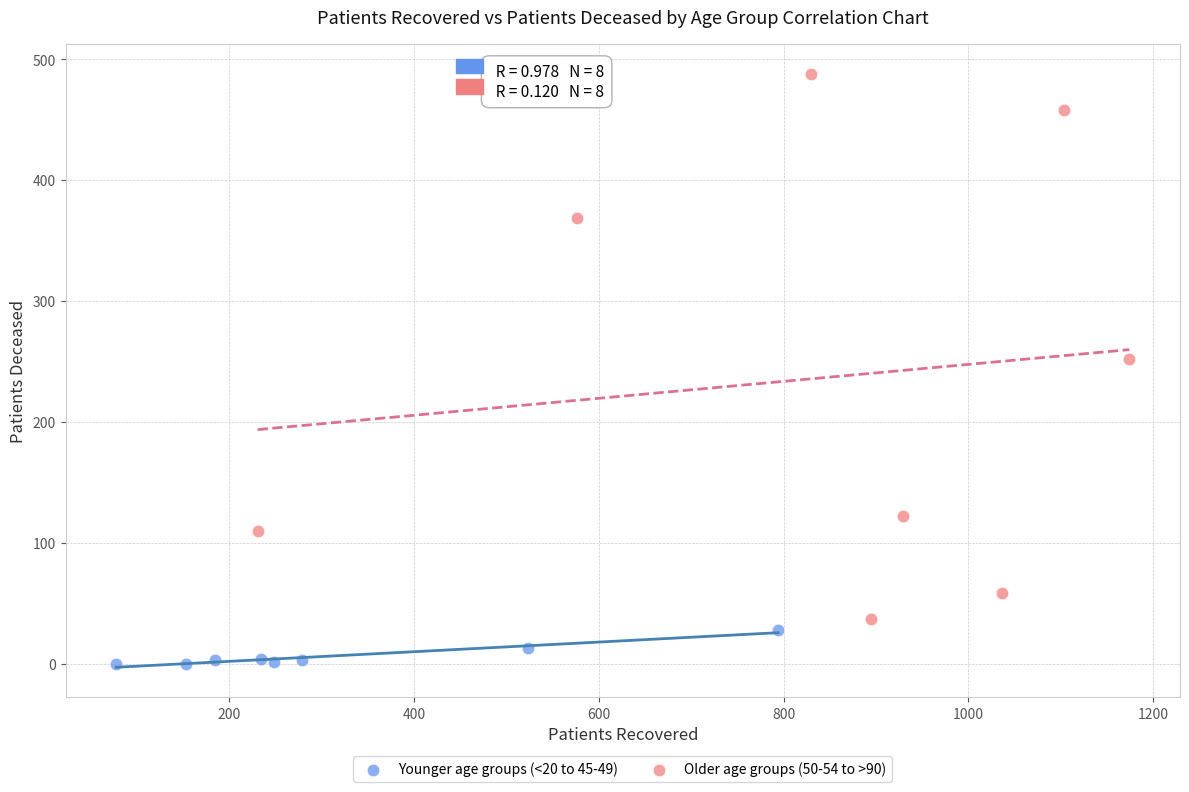

Which series reaches the maximum Y coordinate?

Older age groups (50-54 to >90)